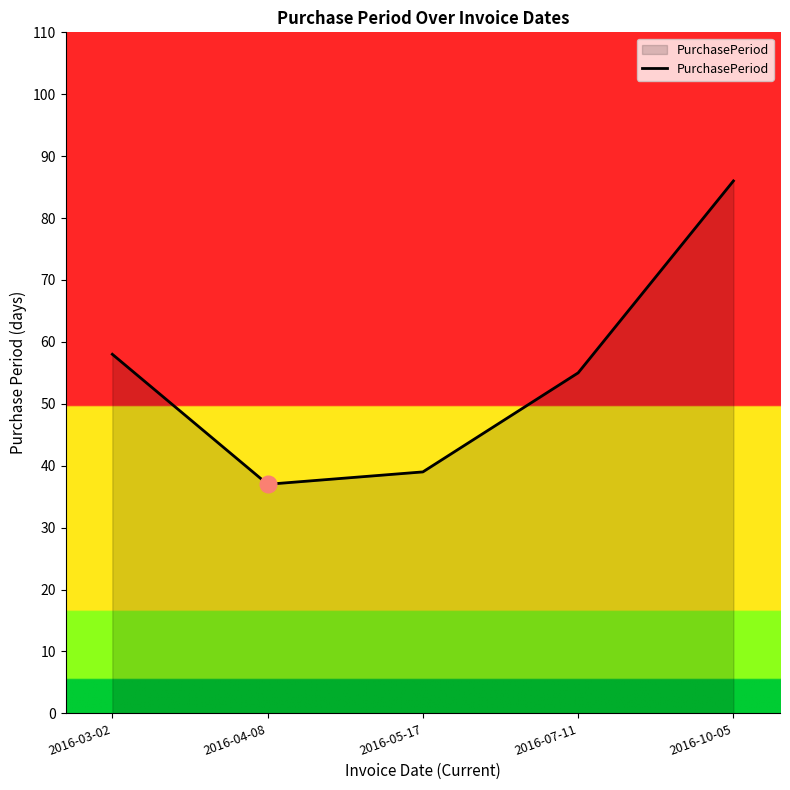

What is the sum of all values?

275